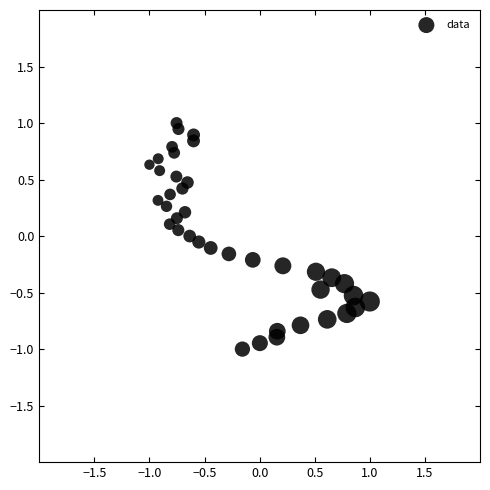

What is the range of Y values (max minus min)?

2.0